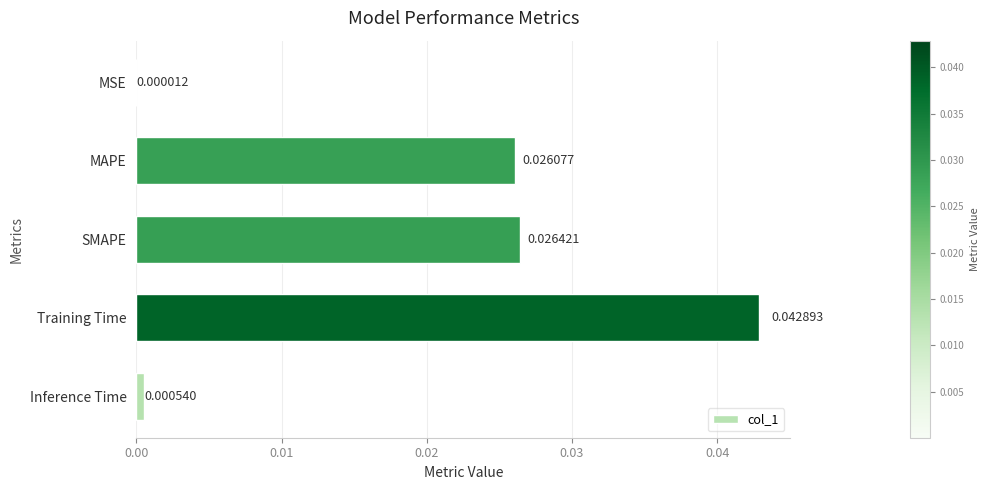

At which category does the chart reach its peak across all series?

Training Time